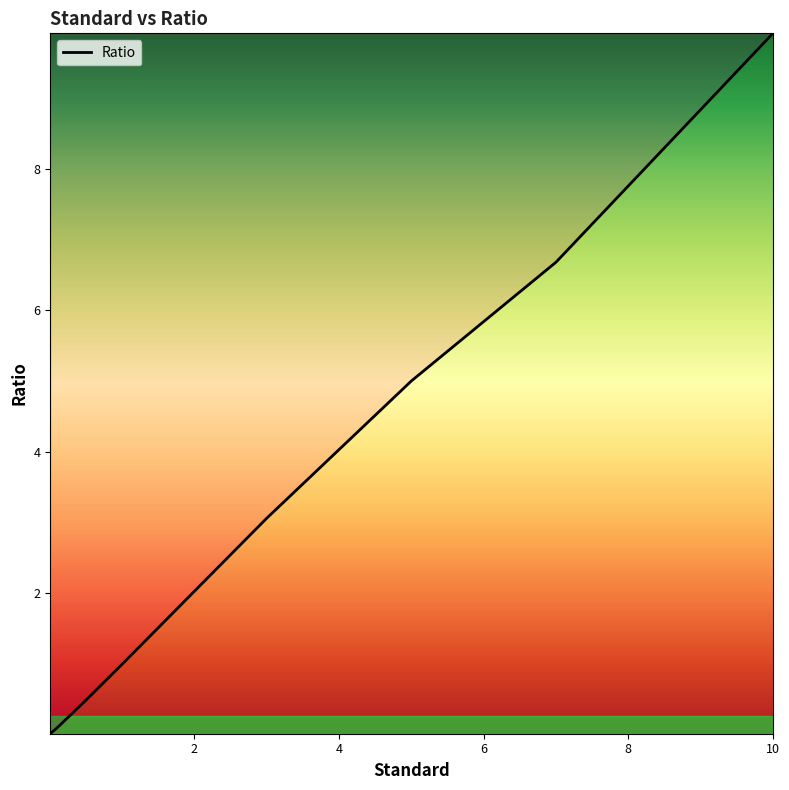

What is the greatest value displayed?

9.9